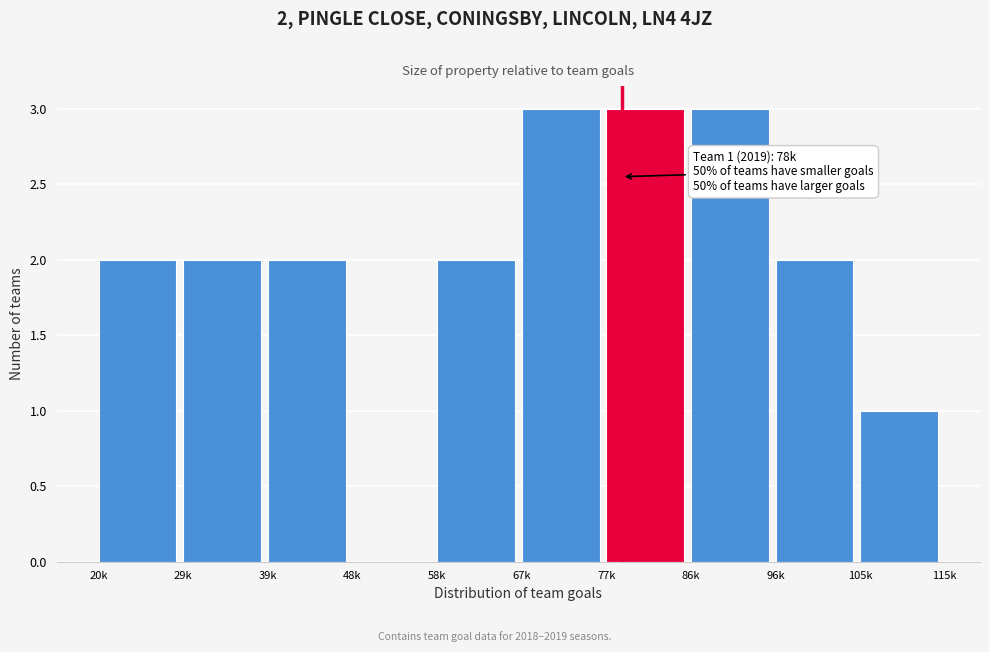

Reading left to right, extract all data points from this chart.

20k=2	29k=2	39k=2	48k=0	58k=2	67k=3	77k=3	86k=3	96k=2	105k=1